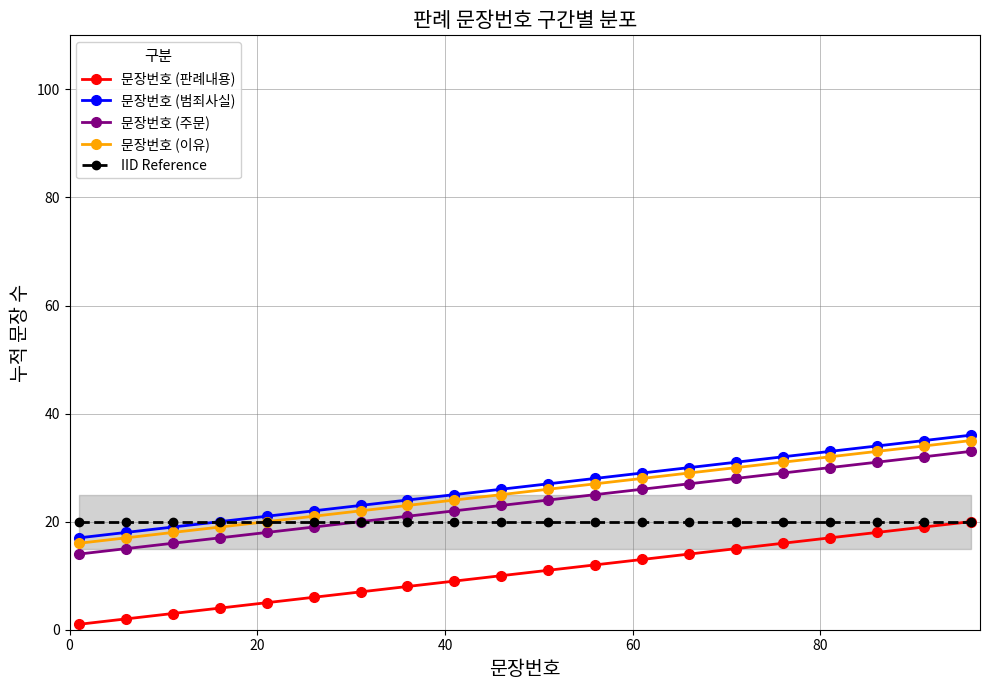

What are all the series names shown in the legend?

문장번호 (판례내용), 문장번호 (범죄사실), 문장번호 (주문), 문장번호 (이유), IID Reference